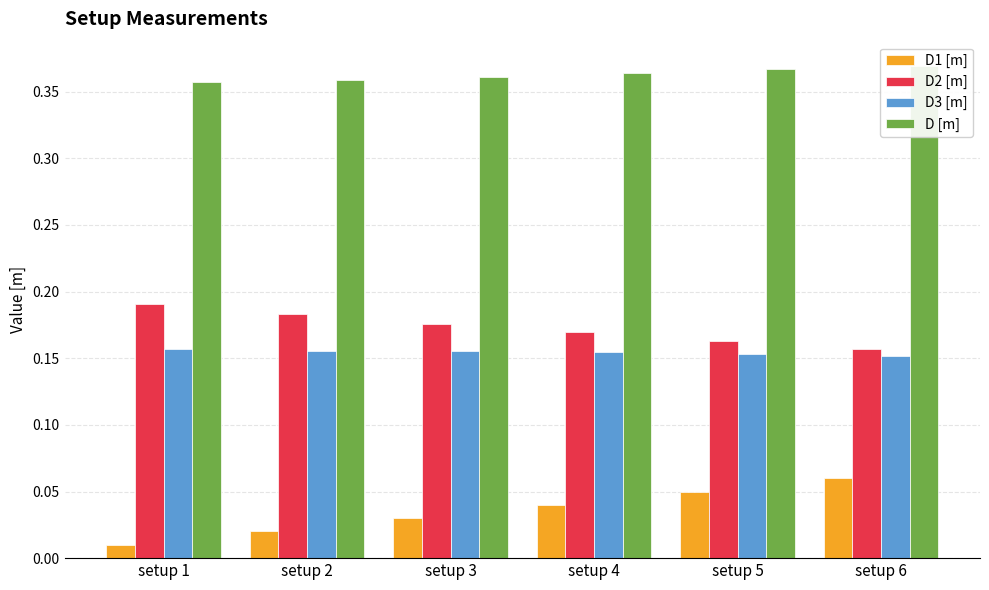

Reading right to left, list all the values displayed in this chart.

D1 [m]: 0.1	0.1	0.0	0.0	0.0	0.0
D2 [m]: 0.2	0.2	0.2	0.2	0.2	0.2
D3 [m]: 0.2	0.2	0.2	0.2	0.2	0.2
D [m]: 0.4	0.4	0.4	0.4	0.4	0.4